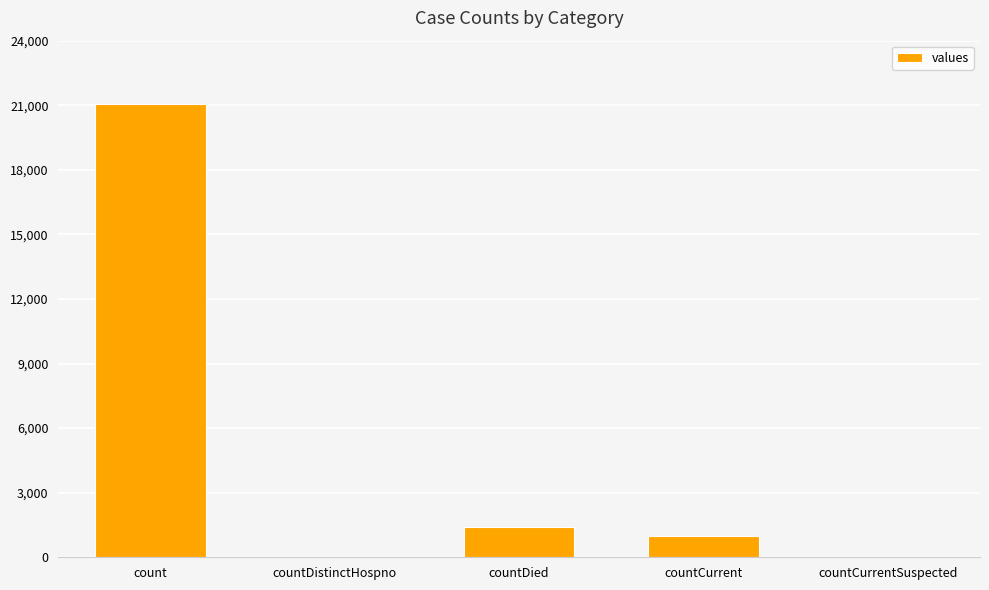

What is the sum of all values?

23461